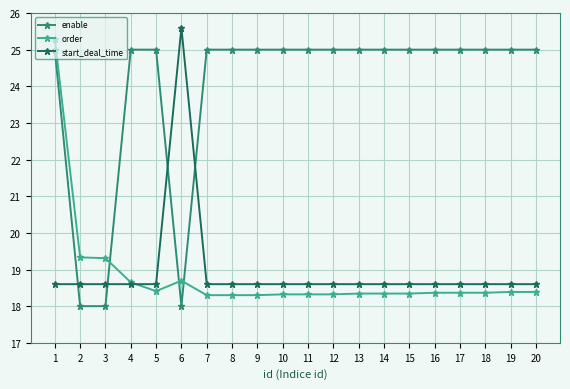

Read the enable value at 17.

25.0